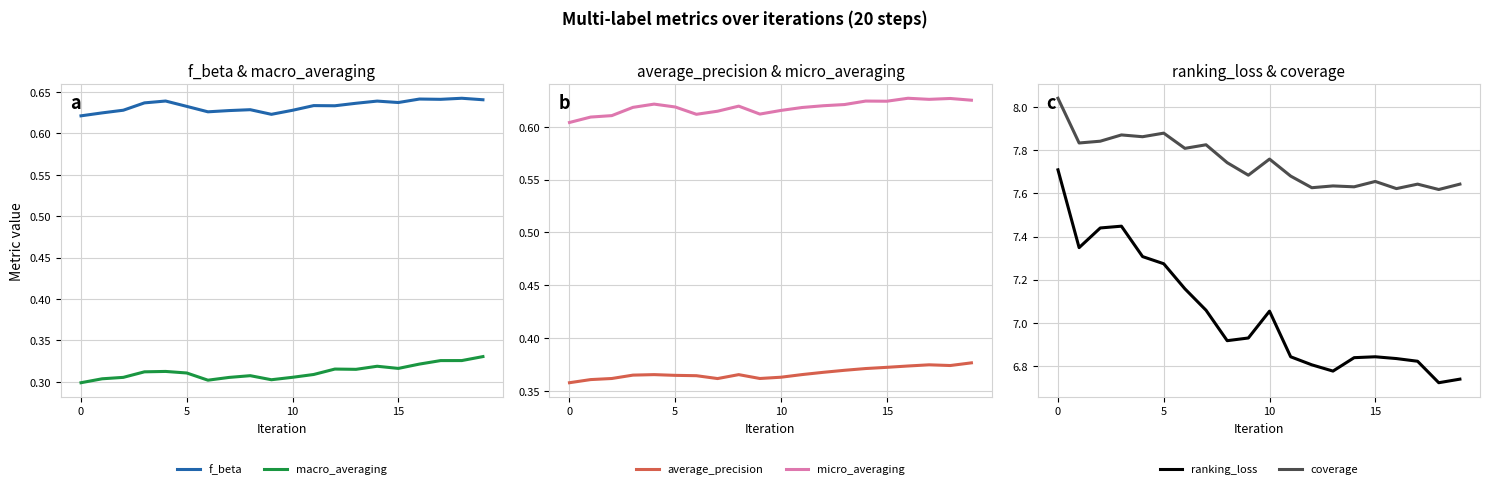

True or false: f_beta and macro_averaging intersect in this chart.

False